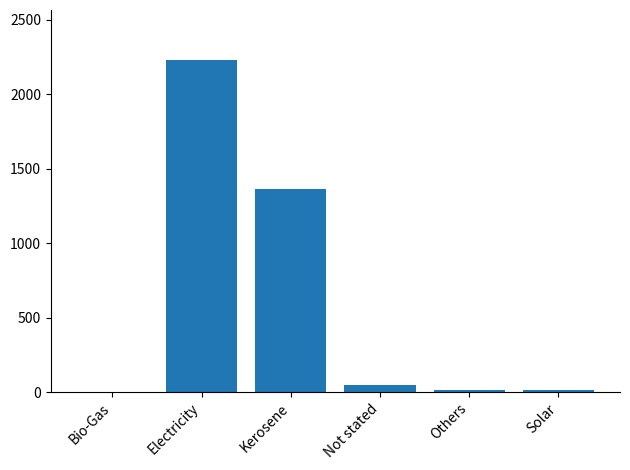

How many categories are shown in the chart?

6